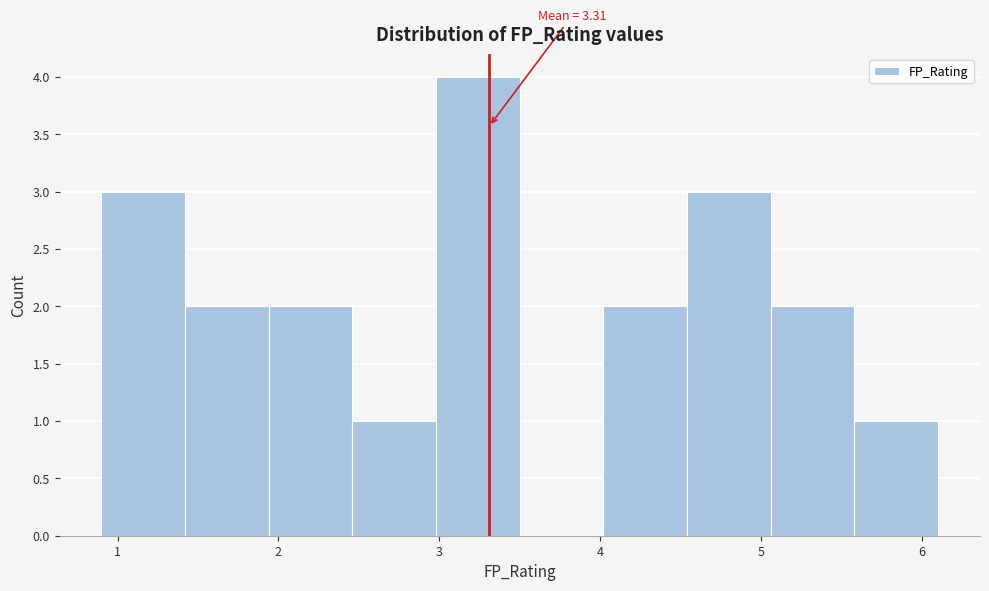

Over which range of the x-axis is the bar tallest?

2.98 to 3.50